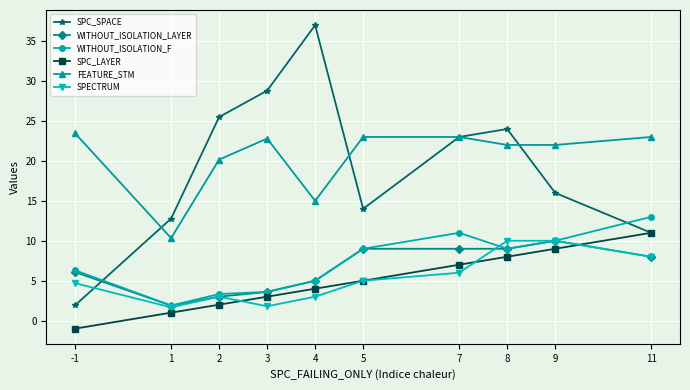

How many lines are shown in the chart?

6